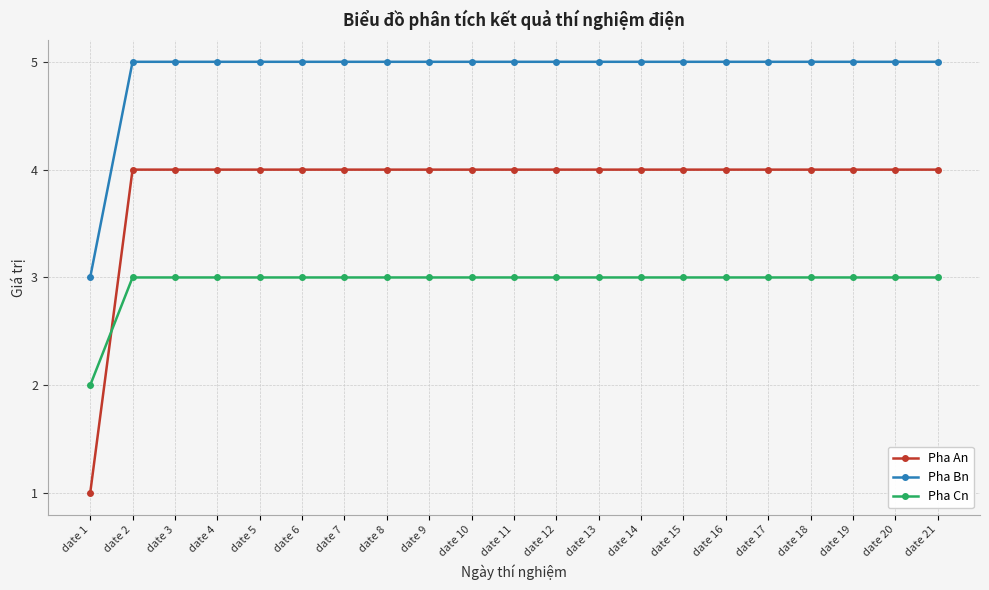

Which series has the widest spread of values?

Pha An